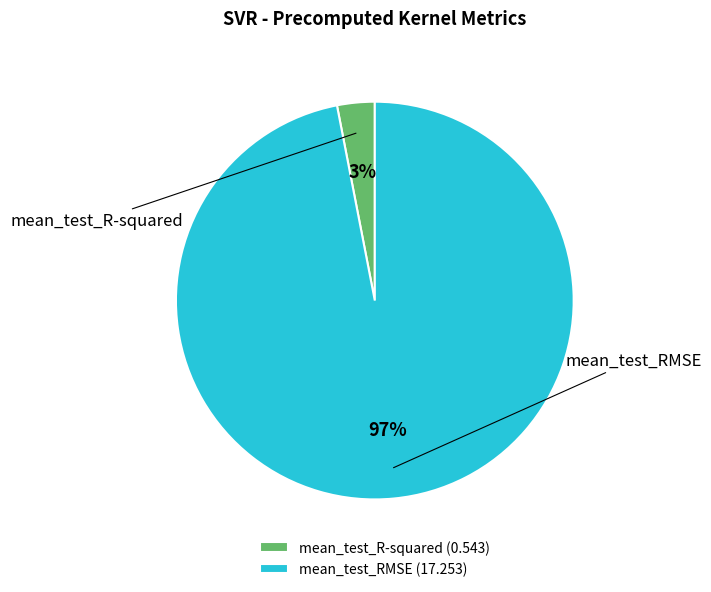

How many slices are in this pie chart?

2